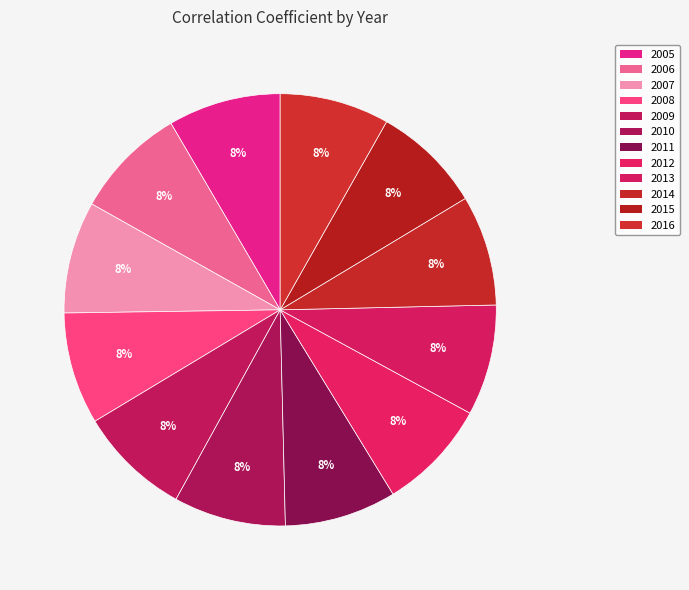

To the nearest percent, what percentage of the pie is 2010?

8%